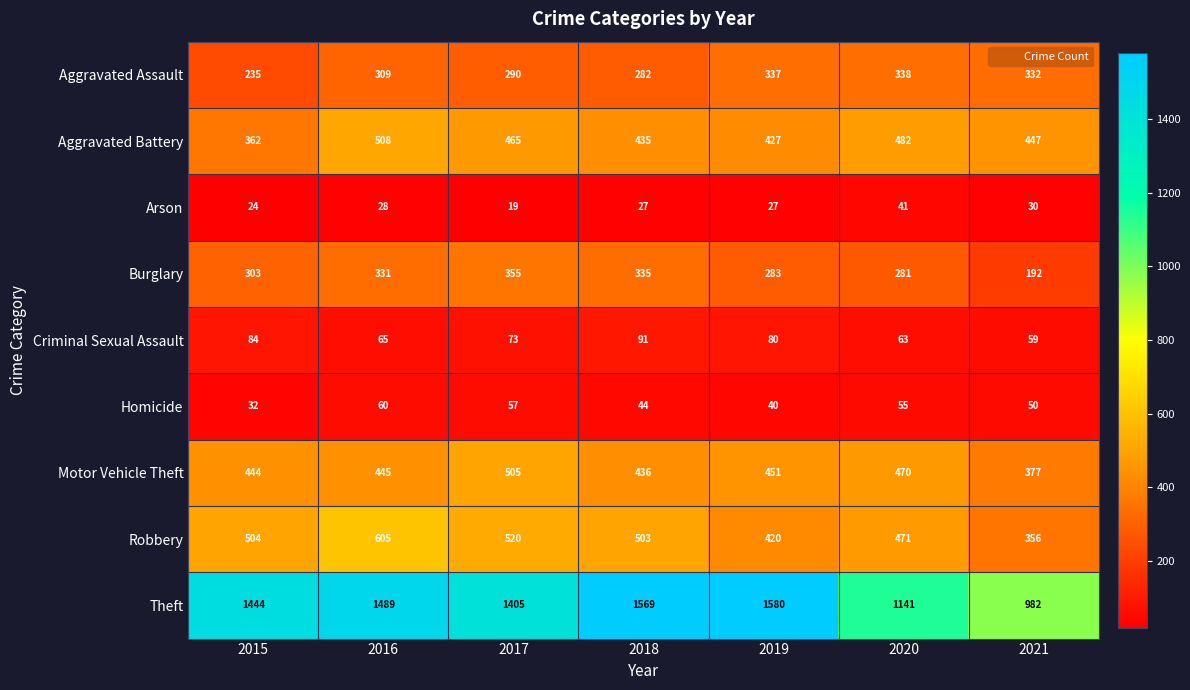

Where is Theft nearest to the value 1281?

2017